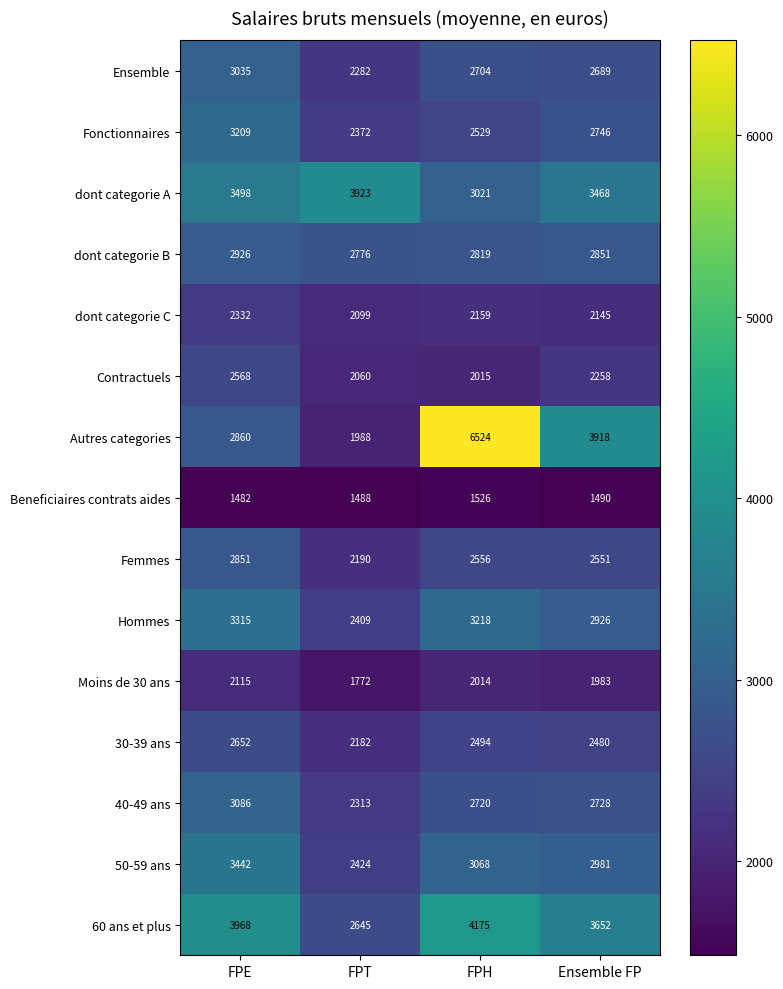

The 30-39 ans series shows 2480 at Ensemble FP. True or false?

True